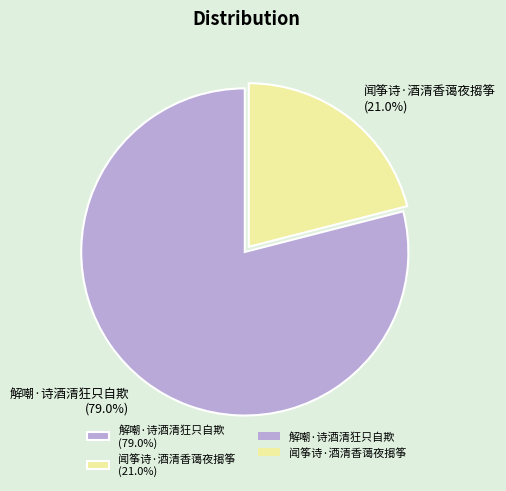

Which category has the smallest portion of the pie?

闻筝诗·酒清香蔼夜搊筝